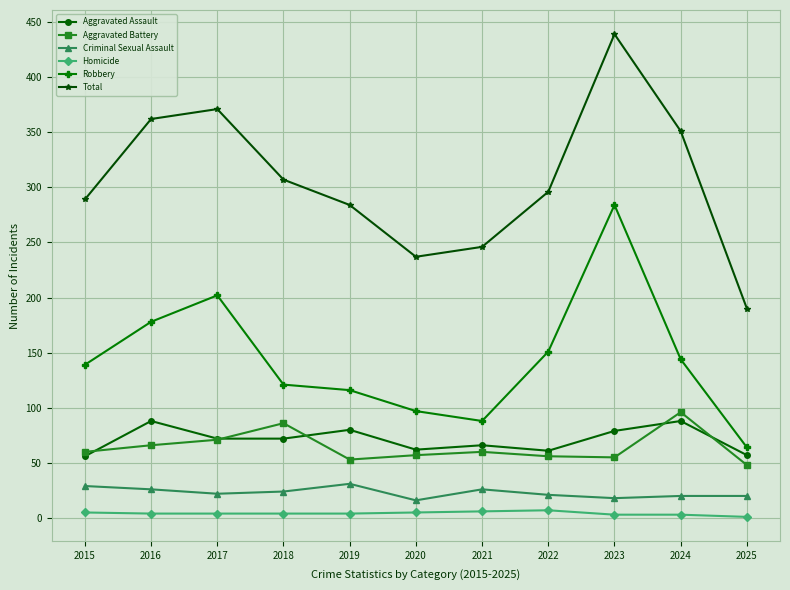

Which series has the widest spread of values?

Total